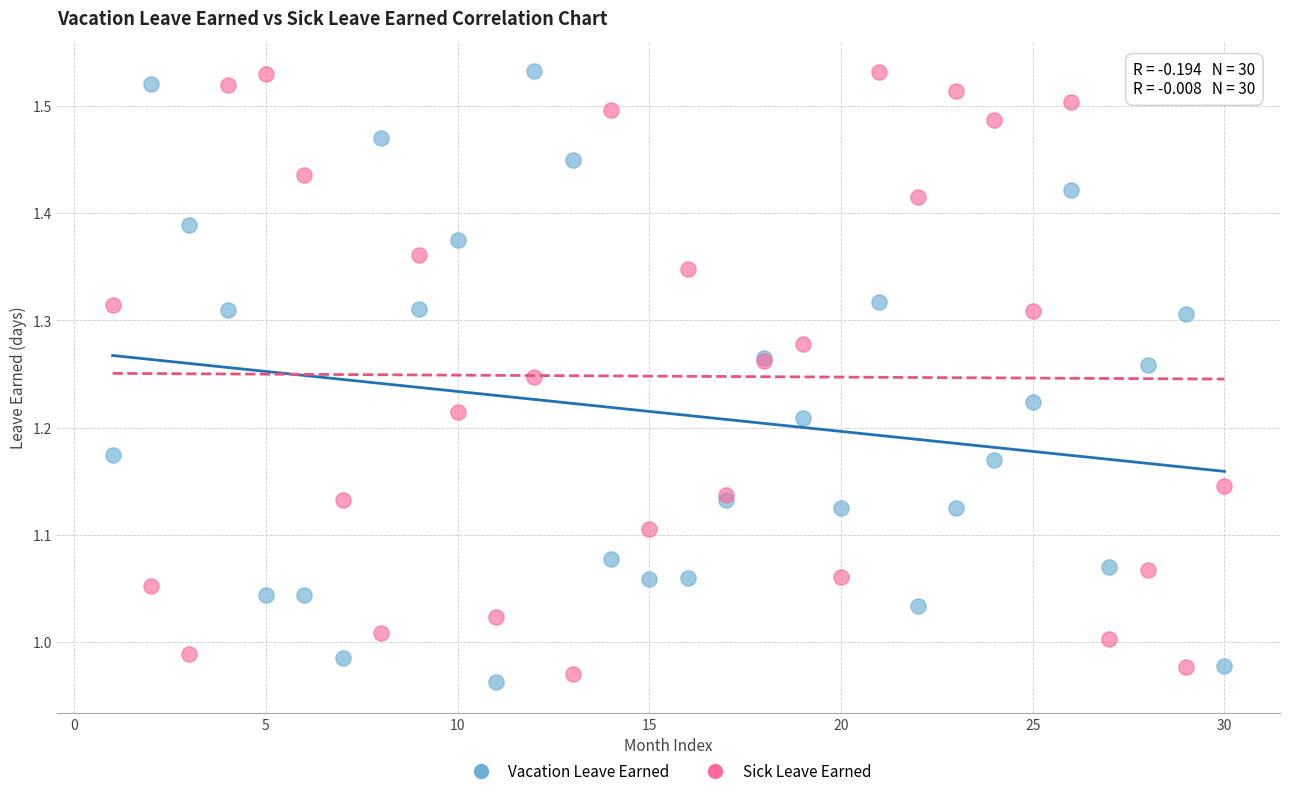

Which series has the largest Y range (max minus min)?

Vacation Leave Earned